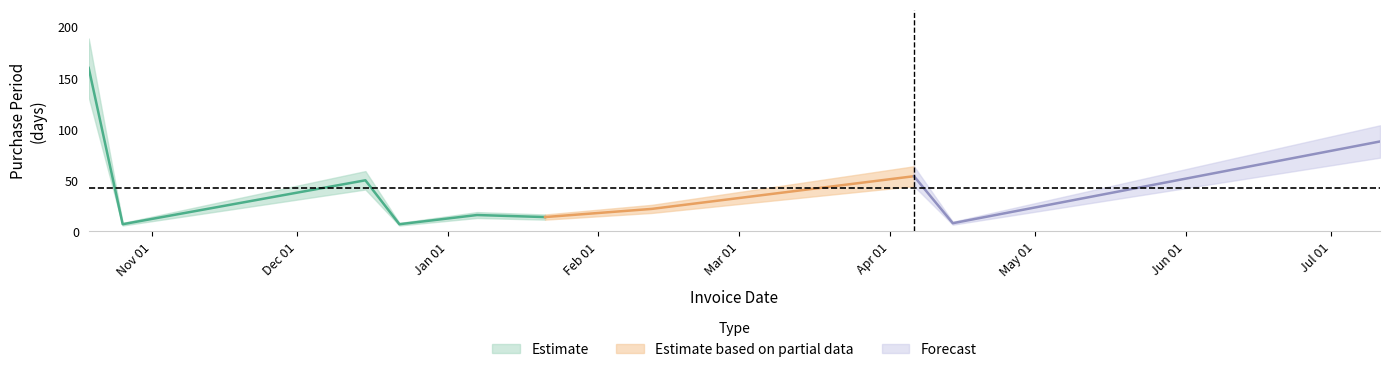

Reading left to right, list all the values displayed in this chart.

2015-10-19=160	2015-10-26=7	2015-12-15=50	2015-12-22=7	2016-01-07=16	2016-01-21=14	2016-02-12=22	2016-04-06=54	2016-04-14=8	2016-07-11=88